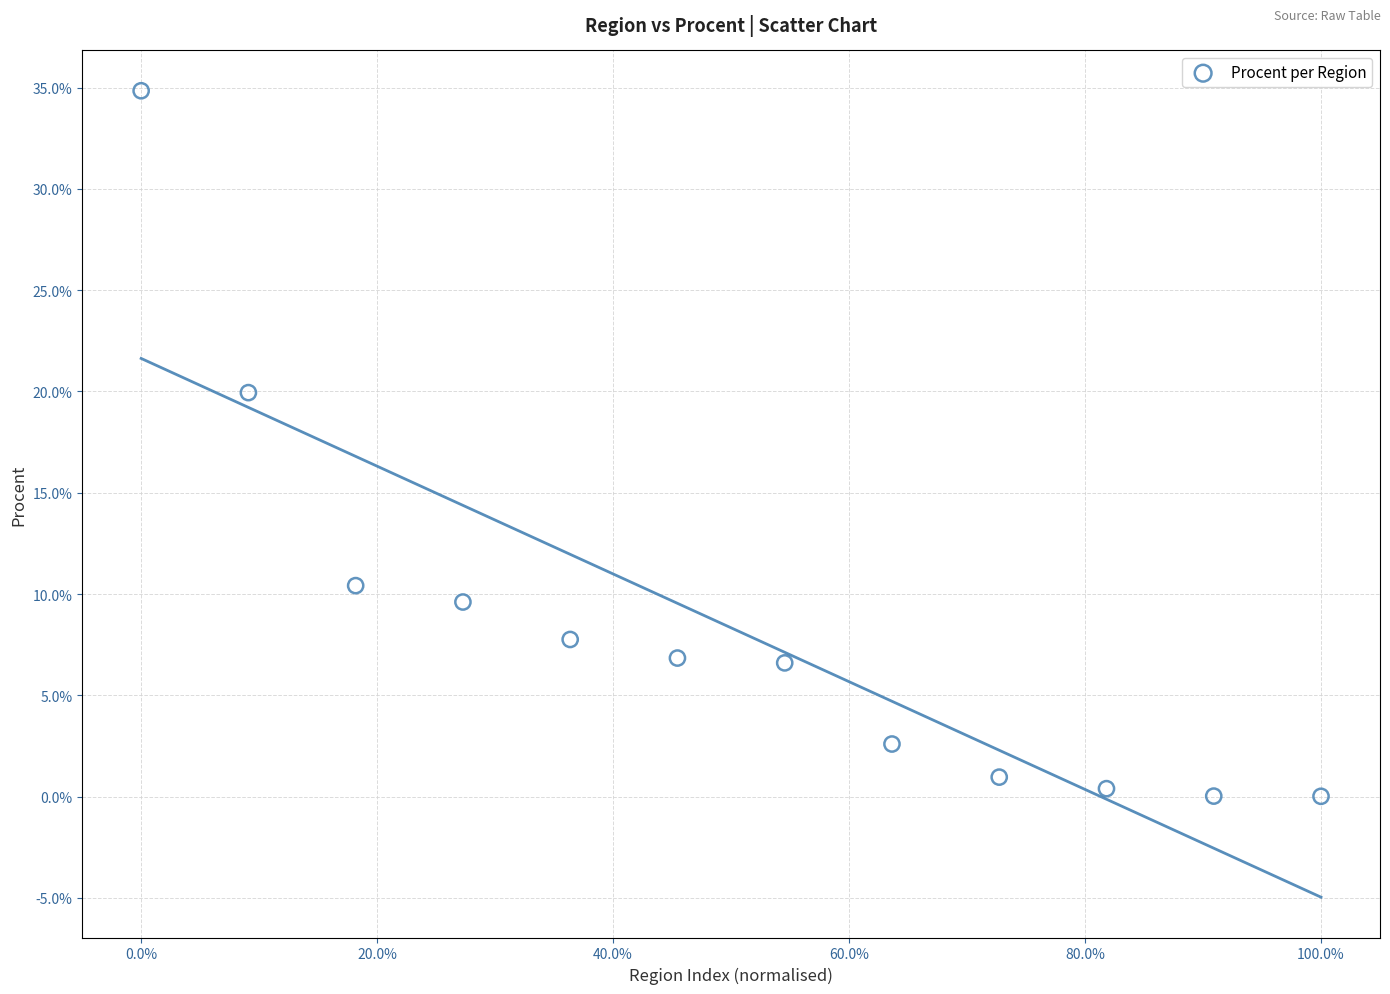

What is the range of X values (max minus min)?

100.0